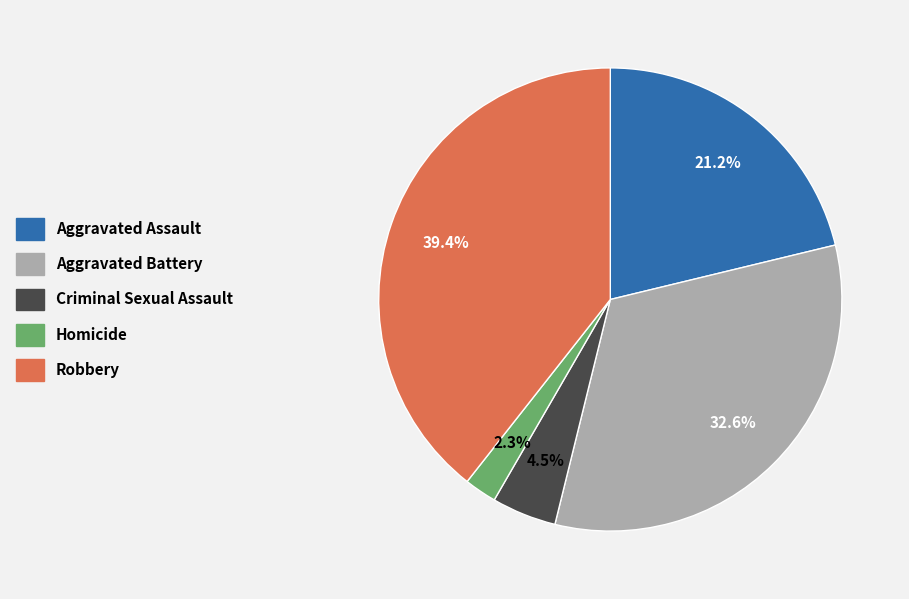

To the nearest percent, what portion does Aggravated Battery represent?

33%